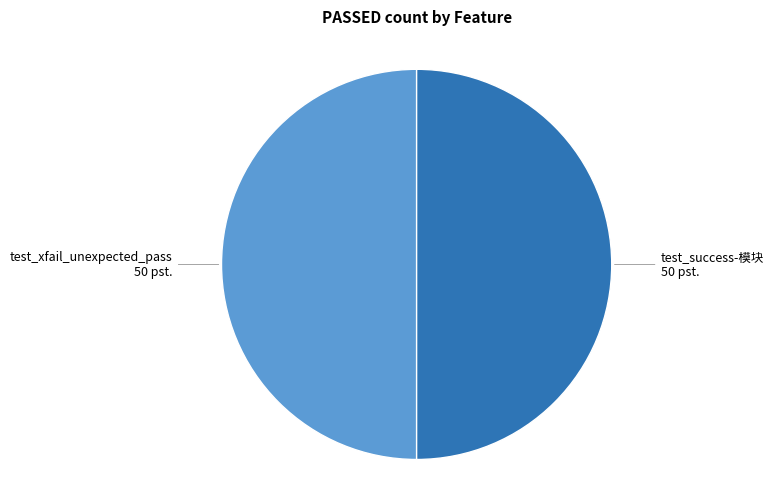

How many segments does this pie chart have?

2